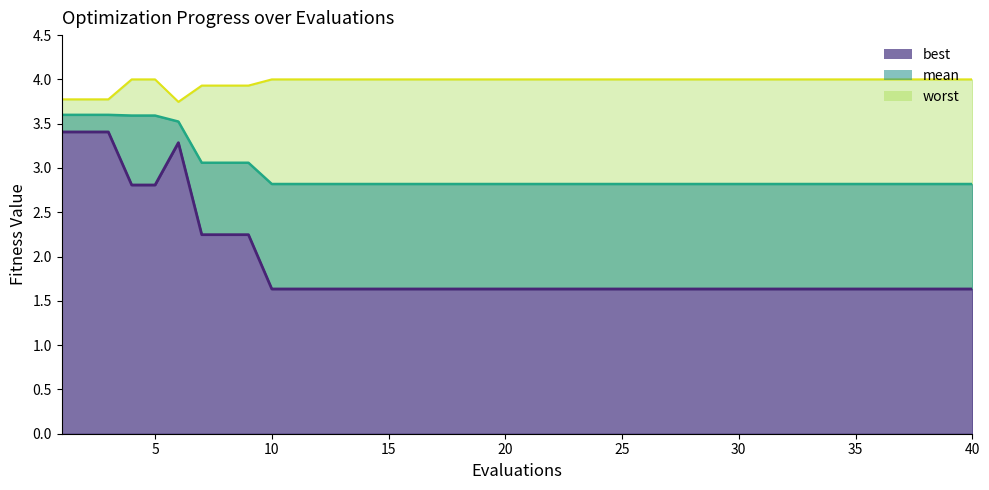

Which has a higher value, 10 or 30?

30